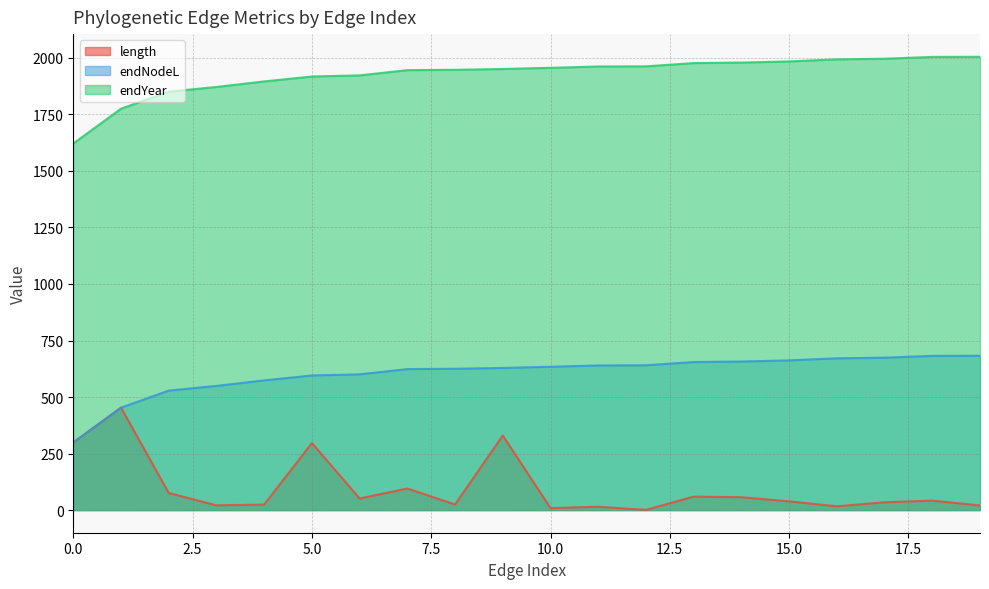

Is it true that endYear equals 2631.6 at 1?

False